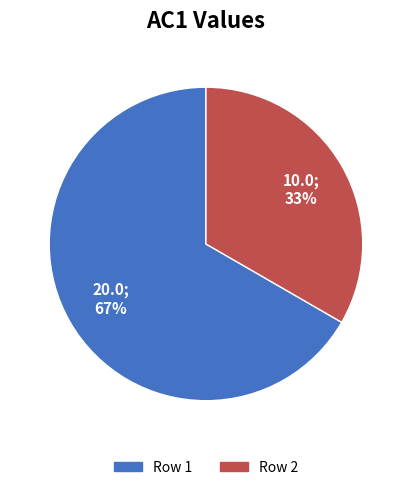

Is Row 2 the majority of the pie?

No